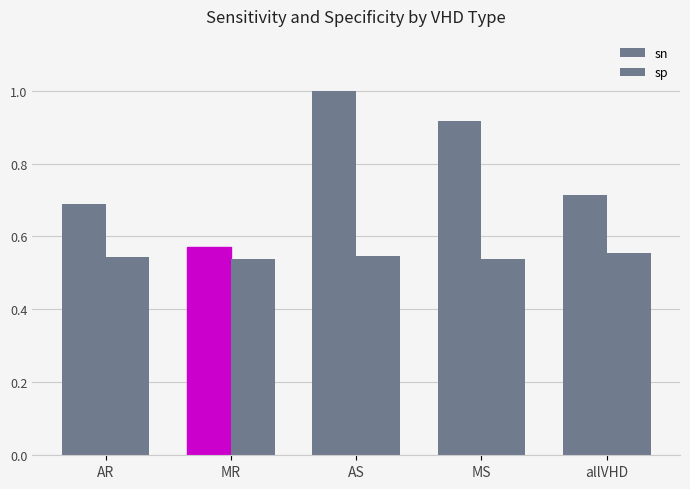

How many bars are there in total?

10